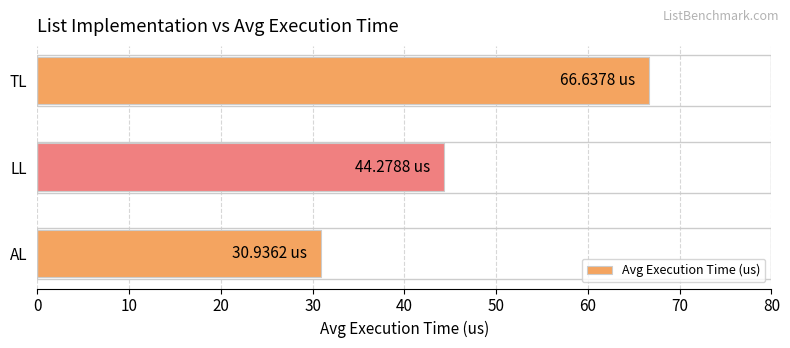

What is the sum of all values?

141.9